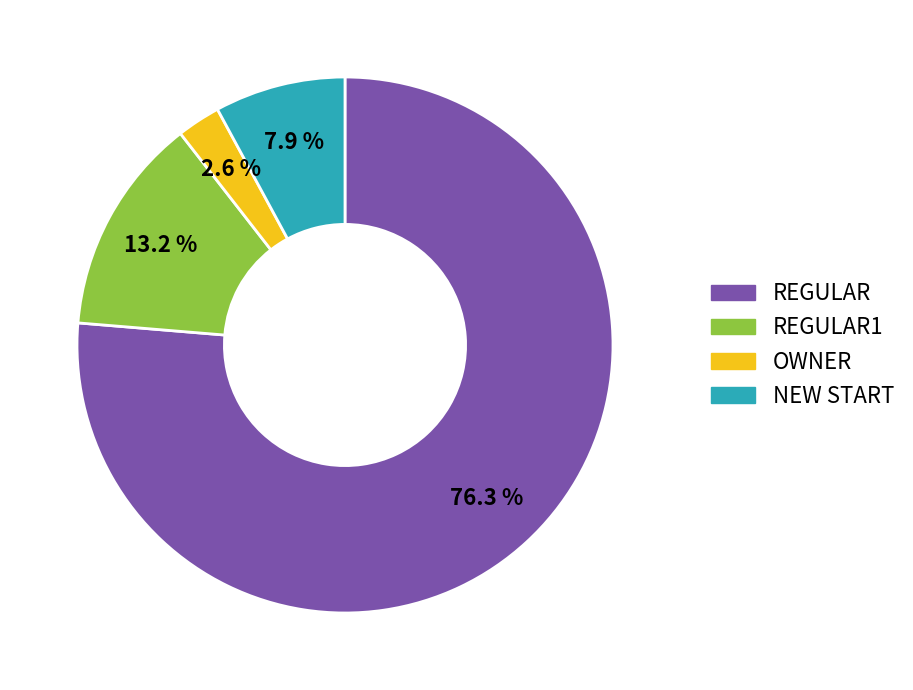

Is there any slice that represents more than half of the pie?

Yes